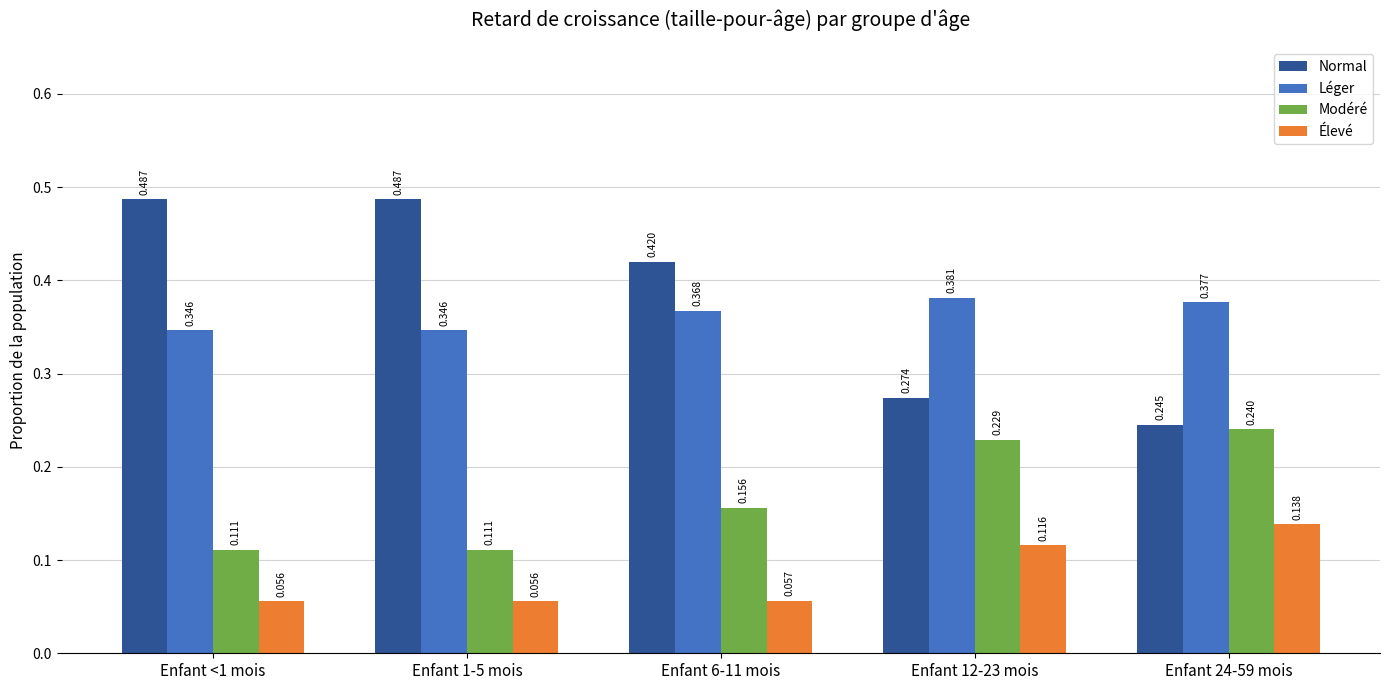

What are all the series names shown in the legend?

Normal, Léger, Modéré, Élevé